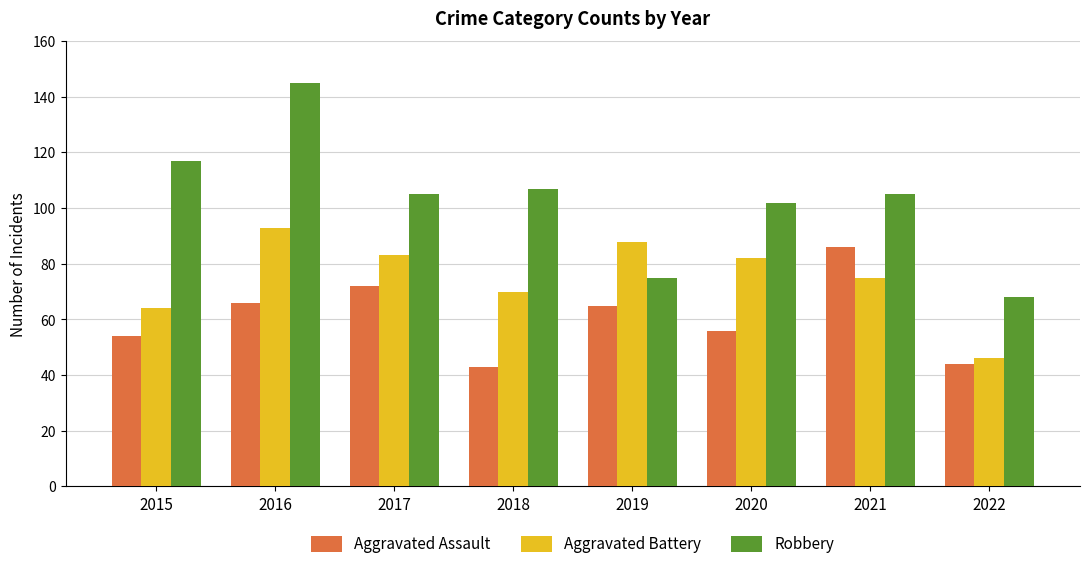

How many bars are there in total?

24